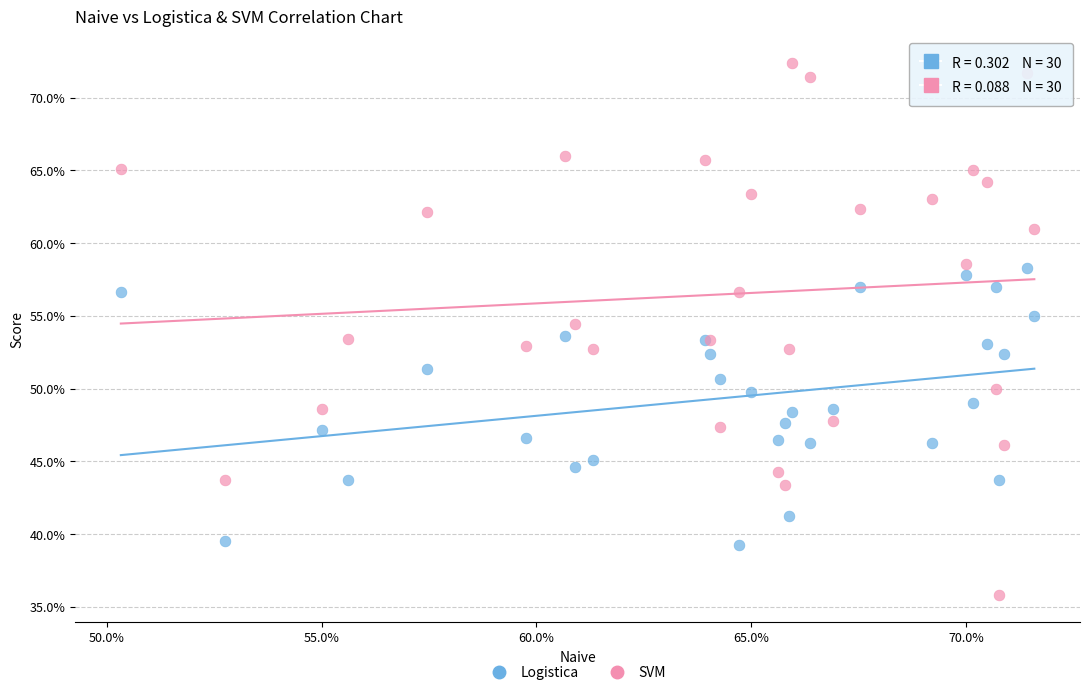

Which series reaches the minimum Y coordinate?

SVM